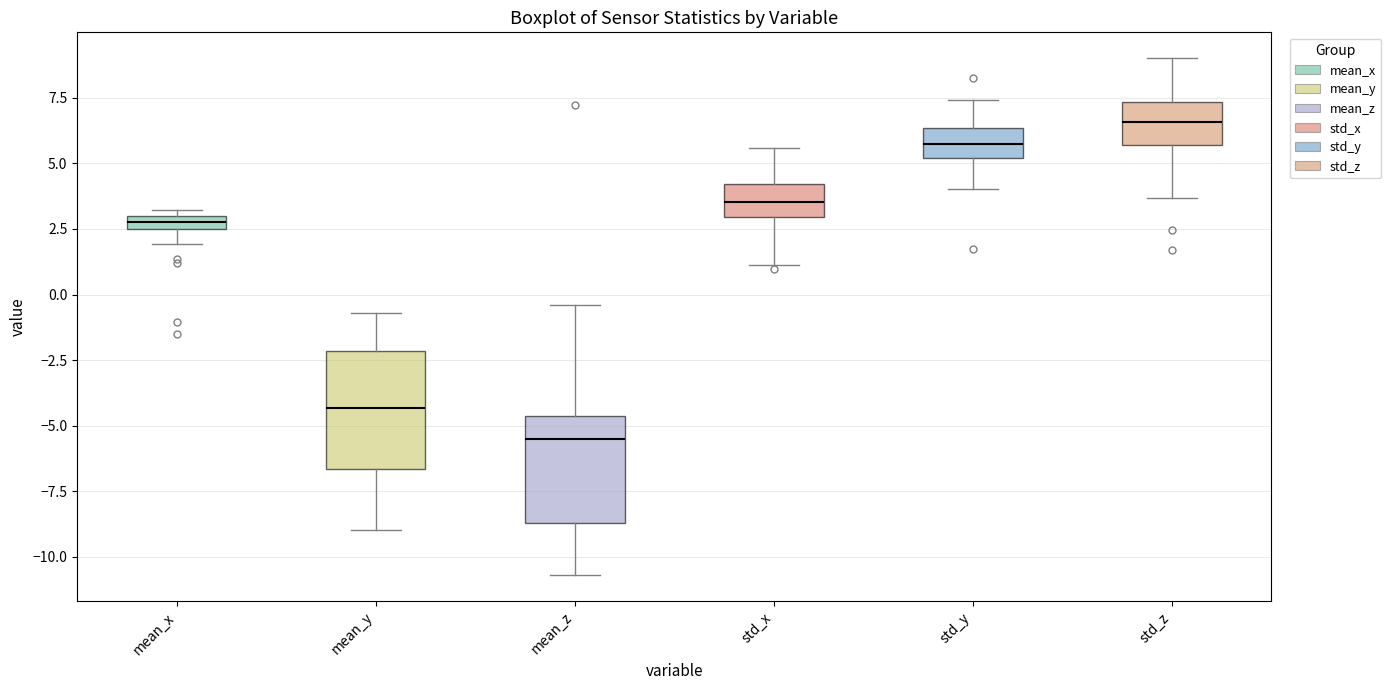

Which box has the lowest median line?

mean_z